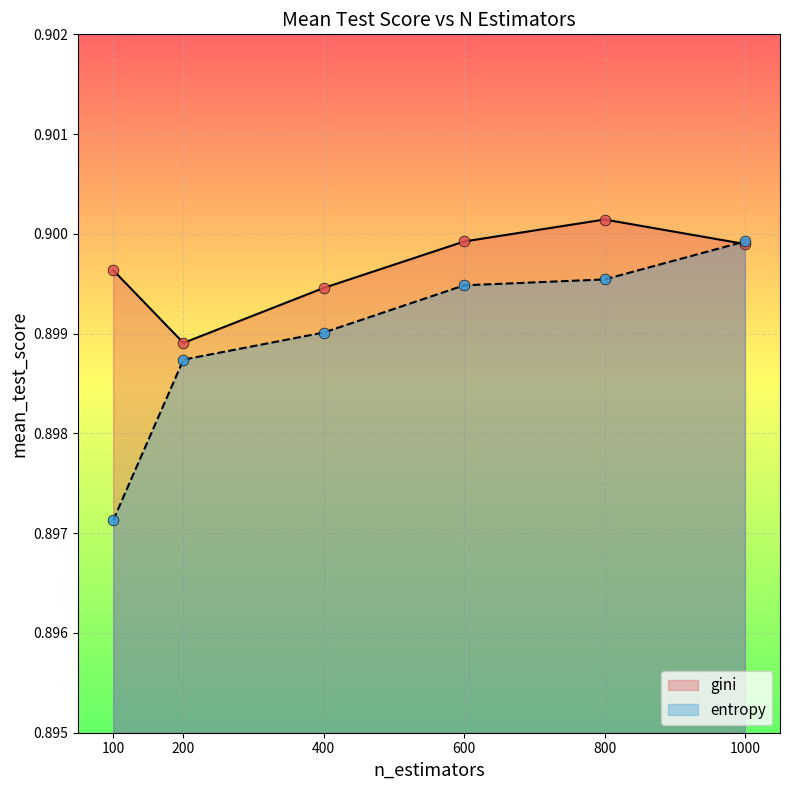

At how many categories does at least one series exceed 0?

6